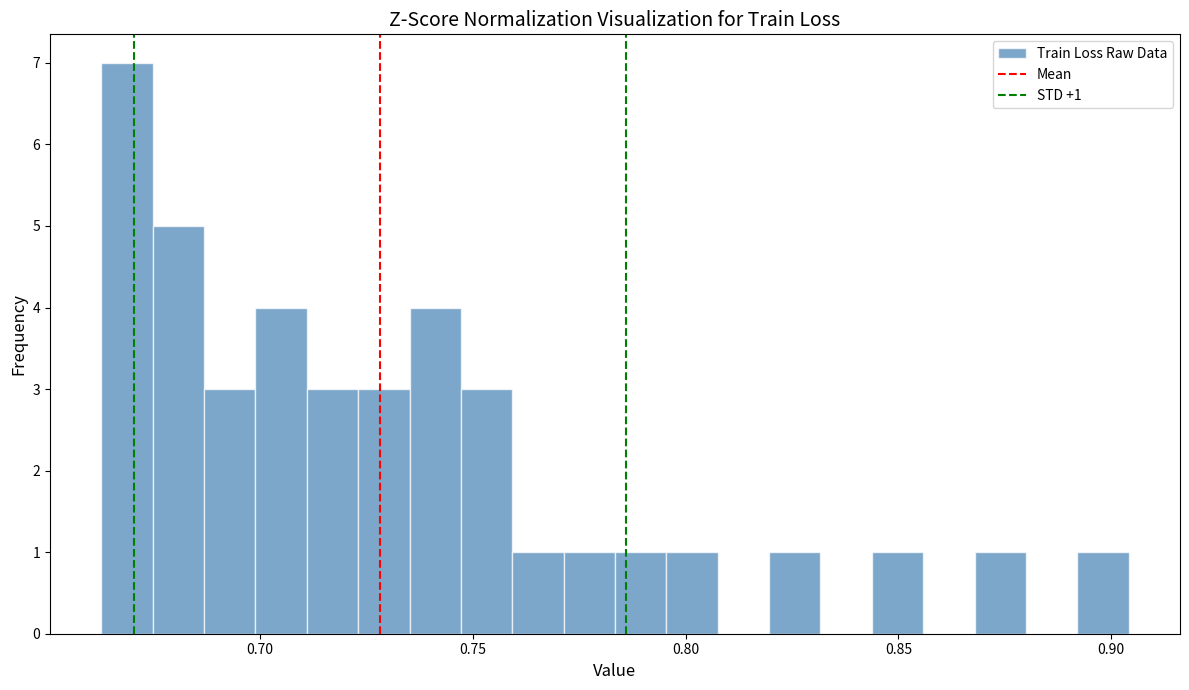

Around what value on the x-axis is the tallest bar? Give the approximate position of its centre, as read against the axis.

0.670